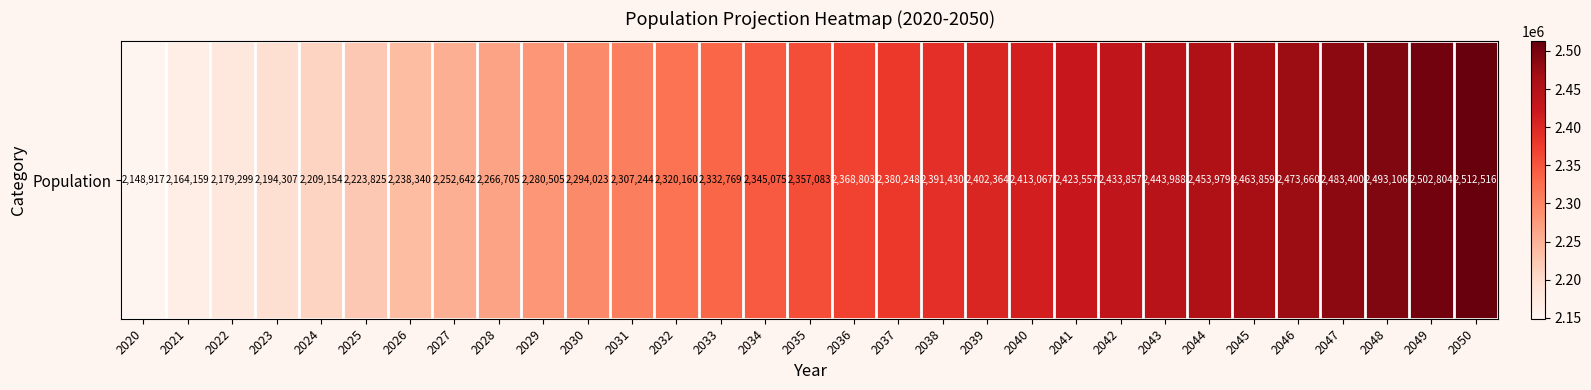

What is the sum of the values at 2035 and 2029?

4637588